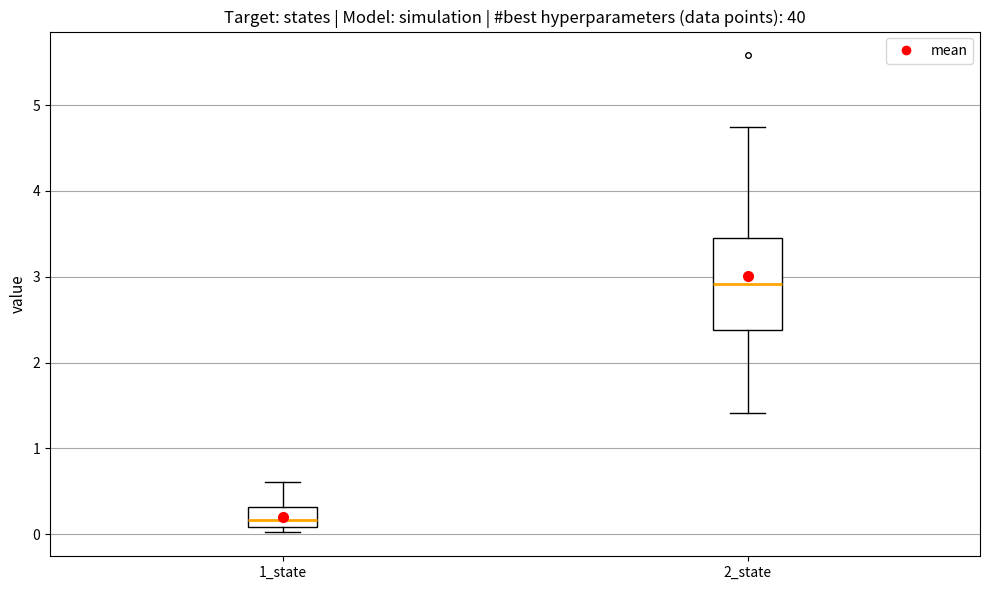

Reading left to right, read every box against the y-axis: the position of its median line, the range the box covers, and the ends of its whiskers. The values are not printed on the chart, so give them approximately, as read against the axis.

1_state: median 0.2, box 0.1 to 0.3, whiskers 0.0 to 0.6
2_state: median 2.9, box 2.4 to 3.4, whiskers 1.4 to 4.7